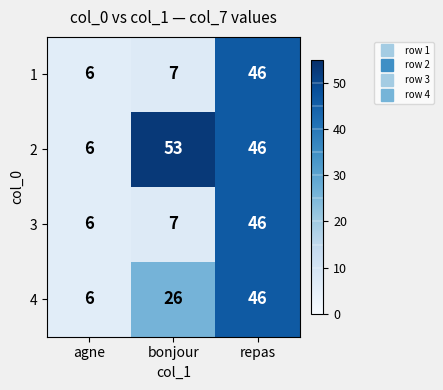

What is the spread (max minus min) of values at bonjour?

46